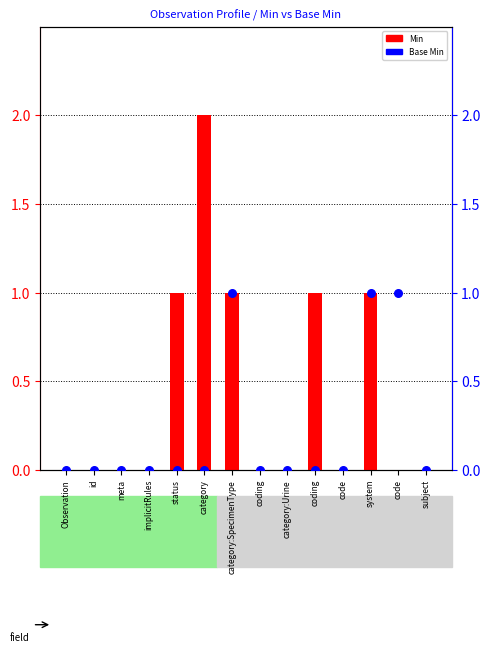

At which category is the sum across all series the highest?

category